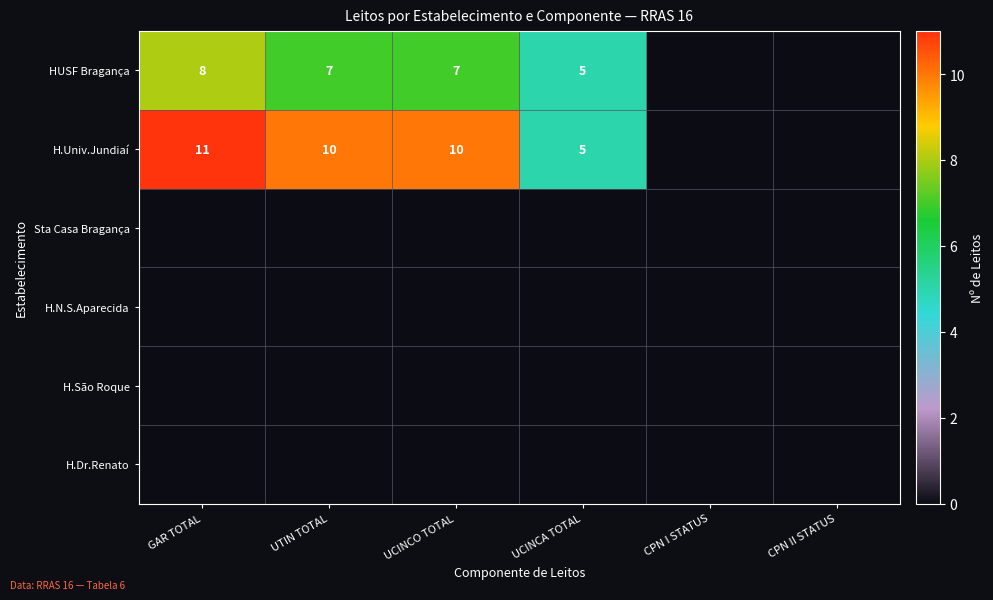

Is the value of HUSF Bragança at UCINCO TOTAL greater than the value of H.Univ.Jundiaí at UCINCA TOTAL?

Yes